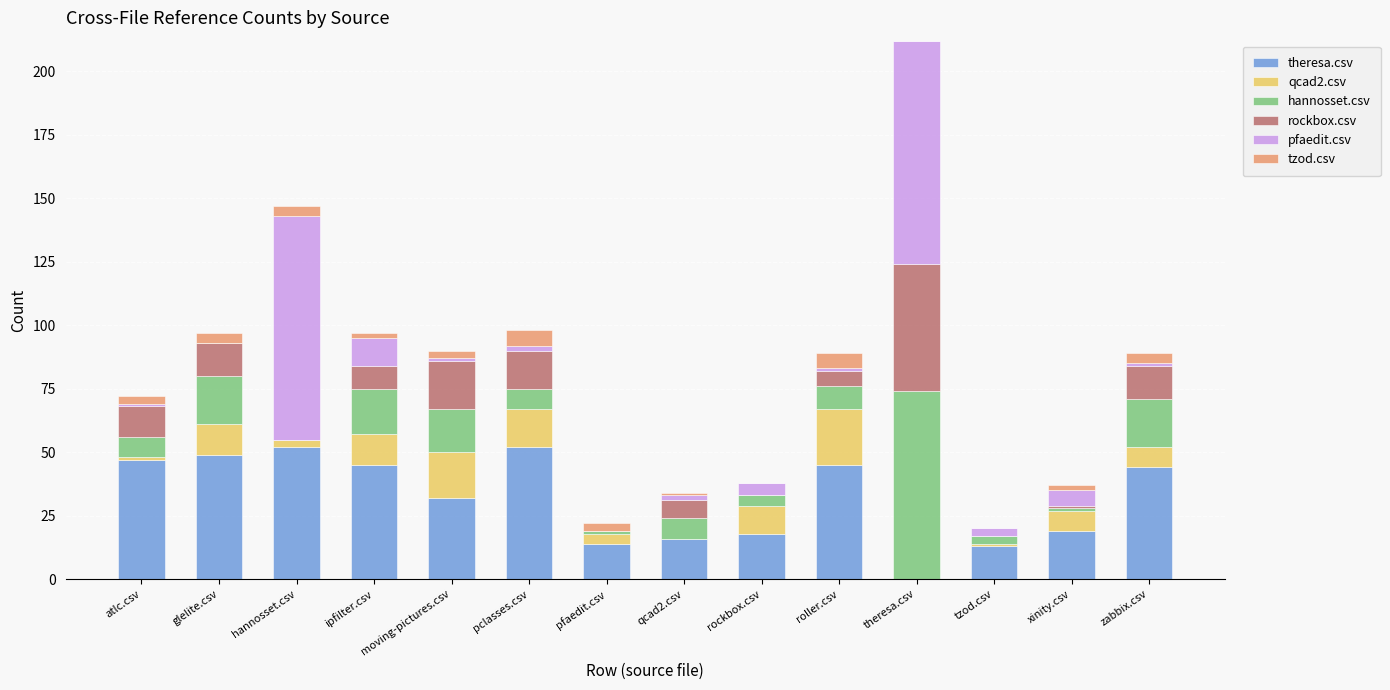

Count the number of data series in this chart.

6